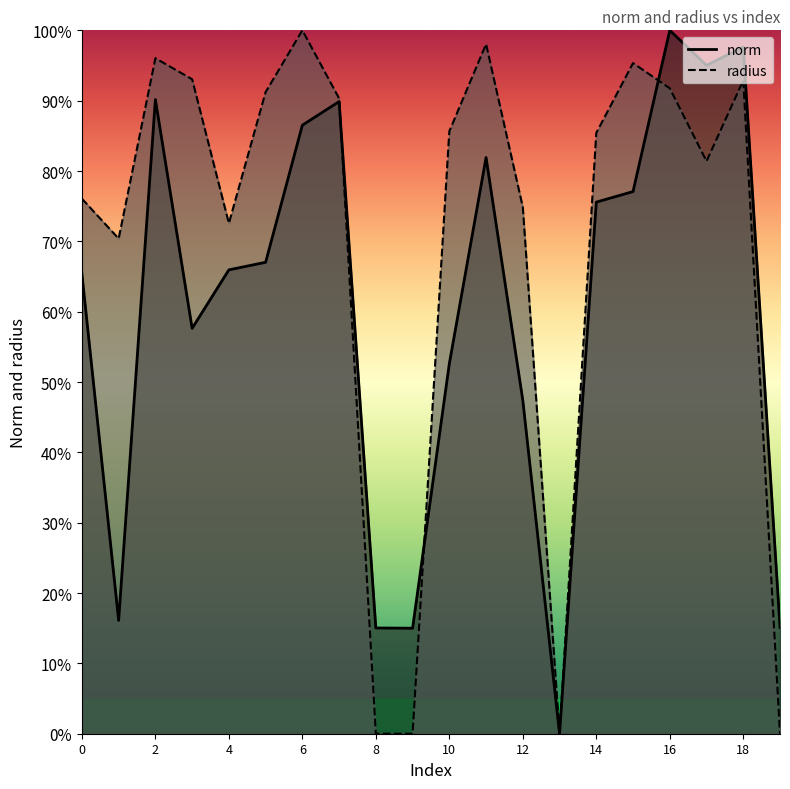

What is the sum of the radius values at 1 and 16?

1.6